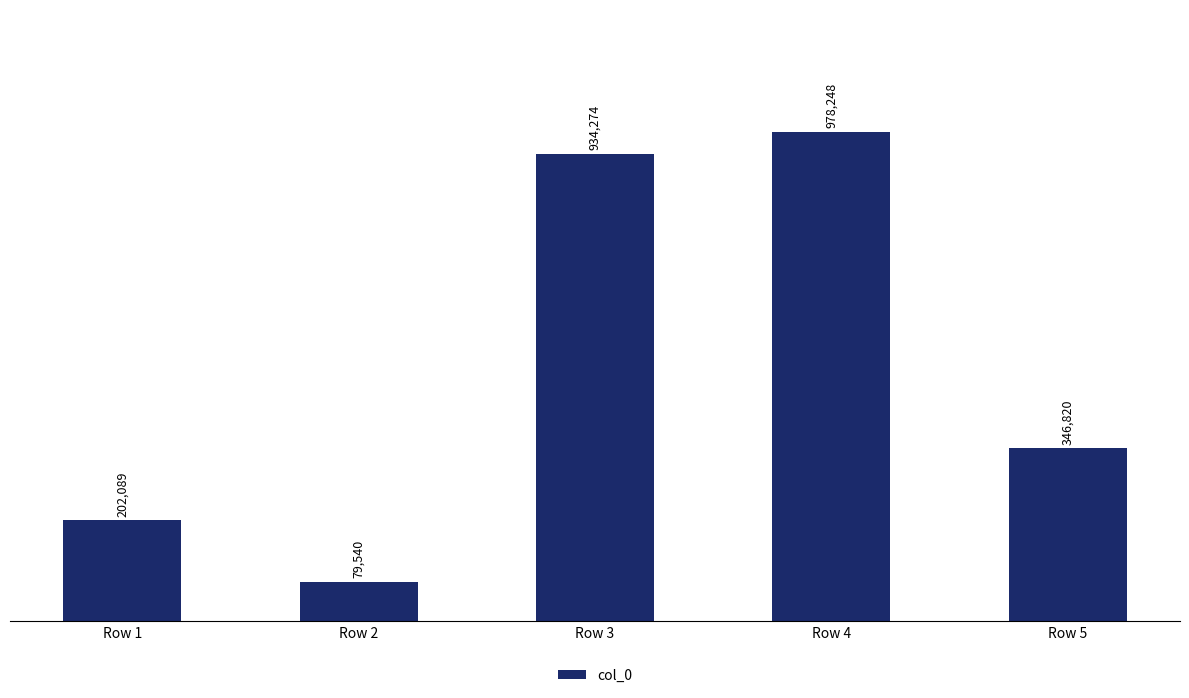

Does the chart contain any negative values?

No